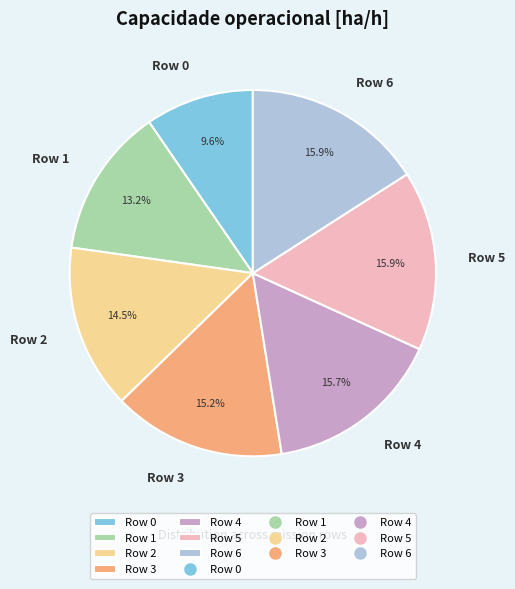

What is the smallest slice in the pie chart?

Row 0